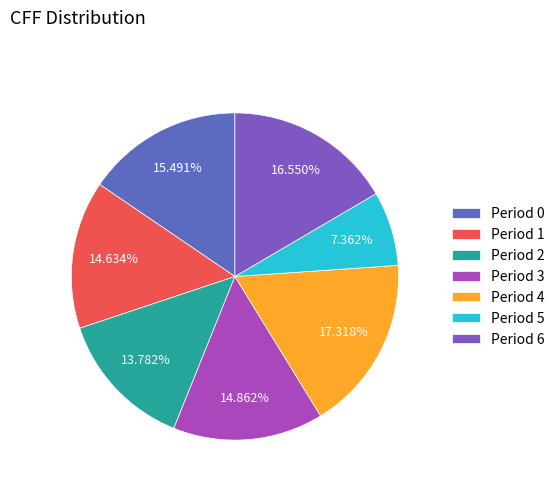

To the nearest percent, what portion does Period 2 represent?

14%